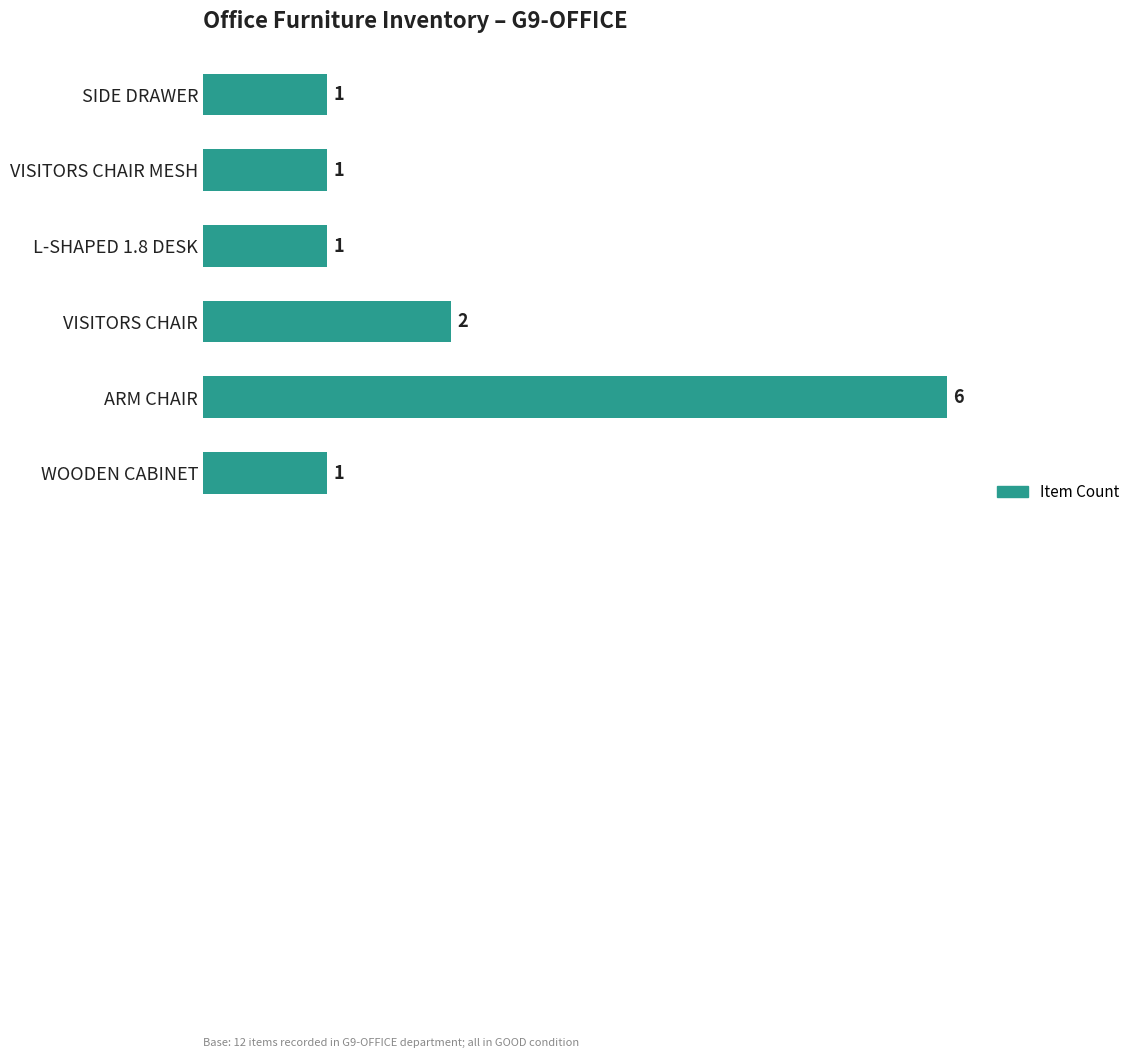

How many data points does each series have?

6